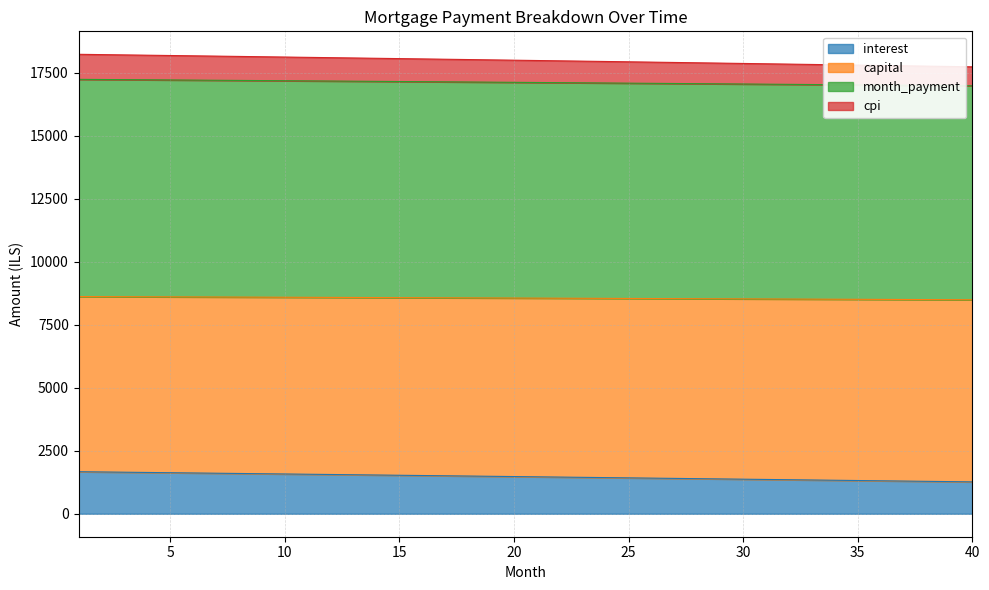

What is the highest value of the interest series?

1668.3